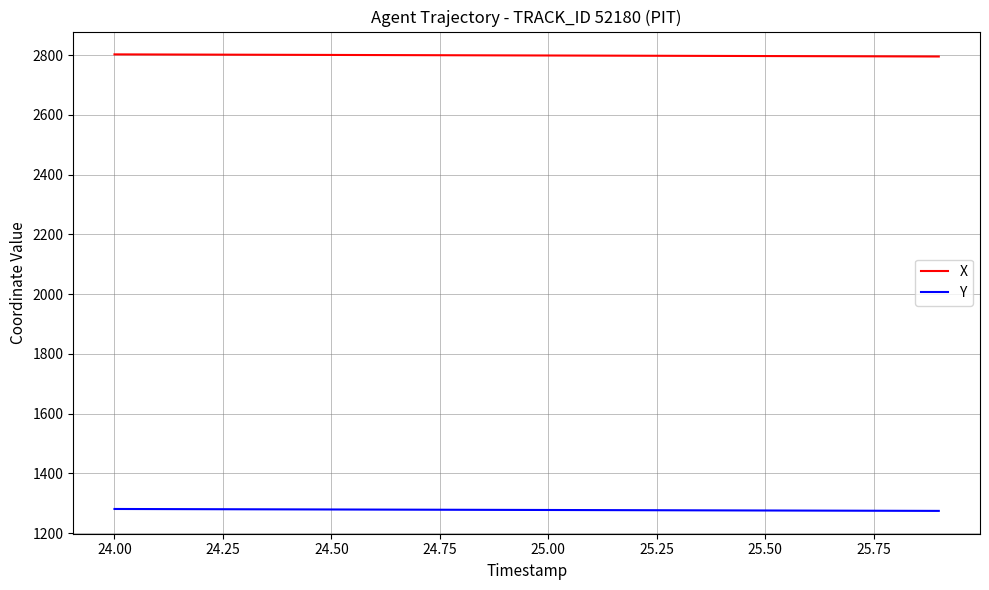

List the series in order of their overall mean, highest first.

X, Y